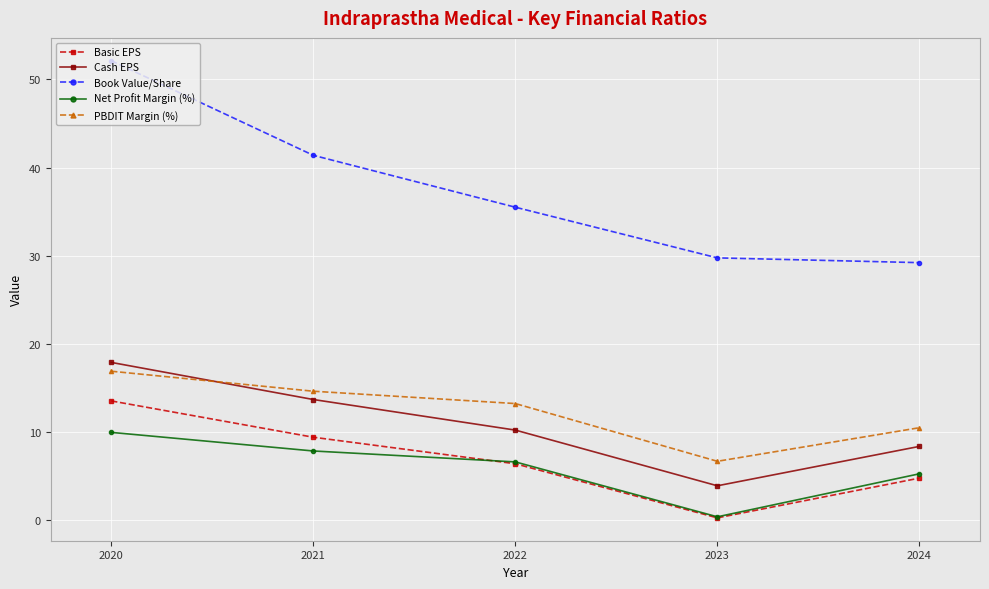

In Basic EPS, how many points are lower than both neighbors (excluding endpoints)?

1